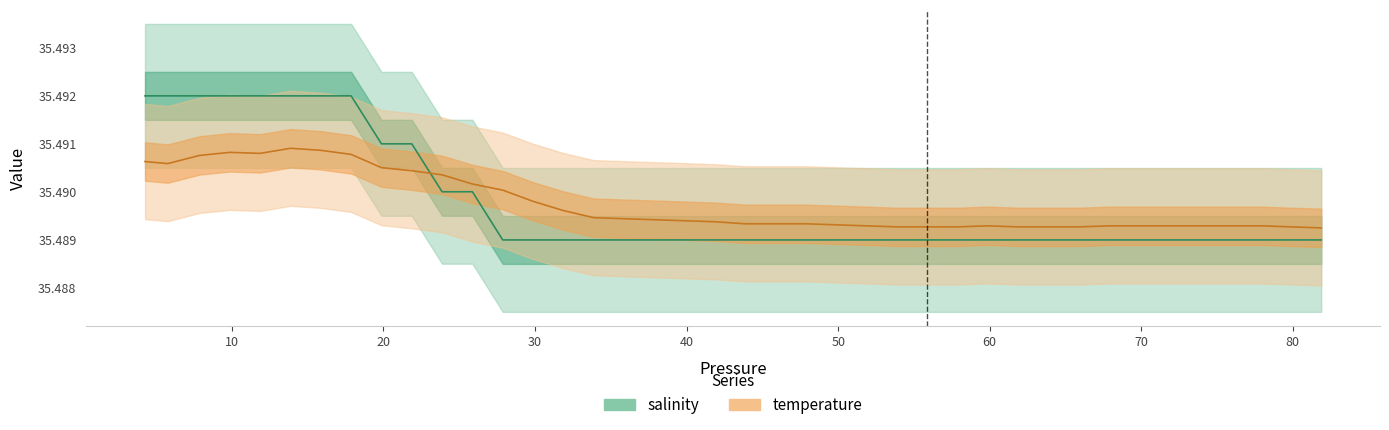

How many times do temperature and salinity cross each other?

1